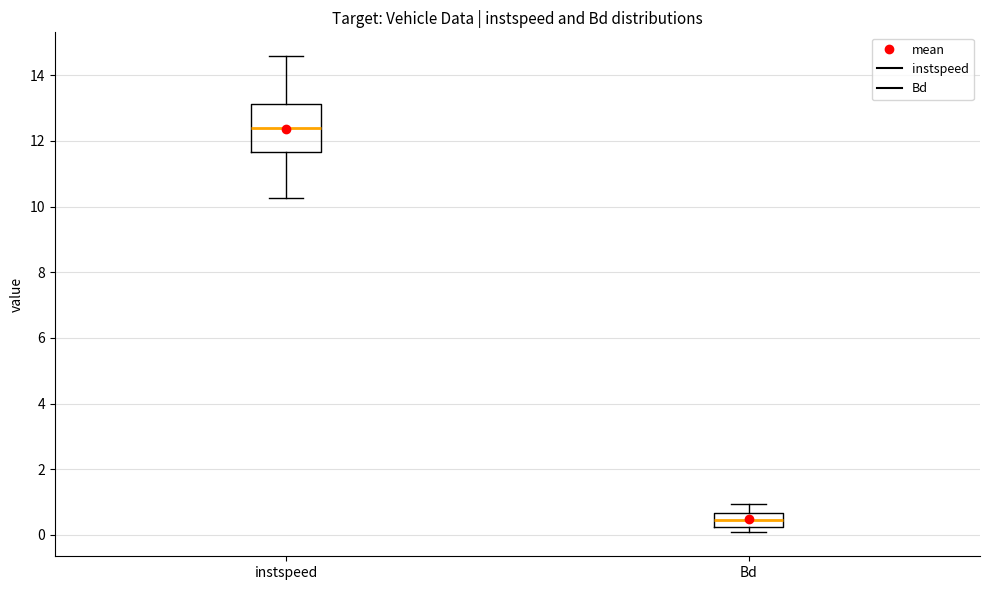

Reading left to right, read every box against the y-axis: the position of its median line, the range the box covers, and the ends of its whiskers. The values are not printed on the chart, so give them approximately, as read against the axis.

instspeed: median 12.4, box 11.6 to 13.2, whiskers 10.2 to 14.6
Bd: median 0.4, box 0.2 to 0.6, whiskers 0.0 to 1.0